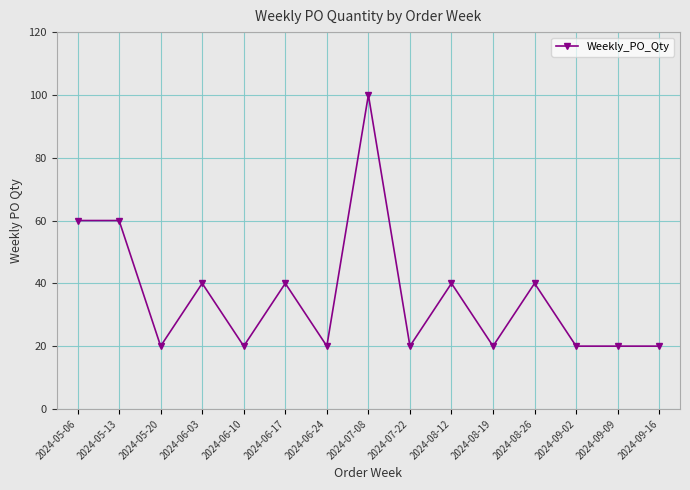

Where is the first local minimum?

2024-05-20